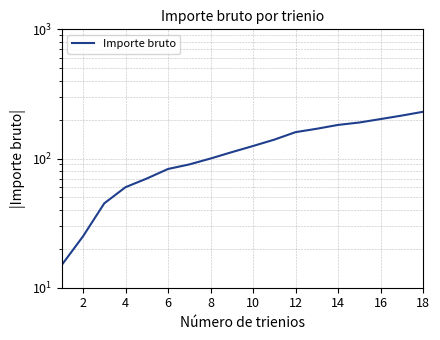

The value at 16 is 215. True or false?

True